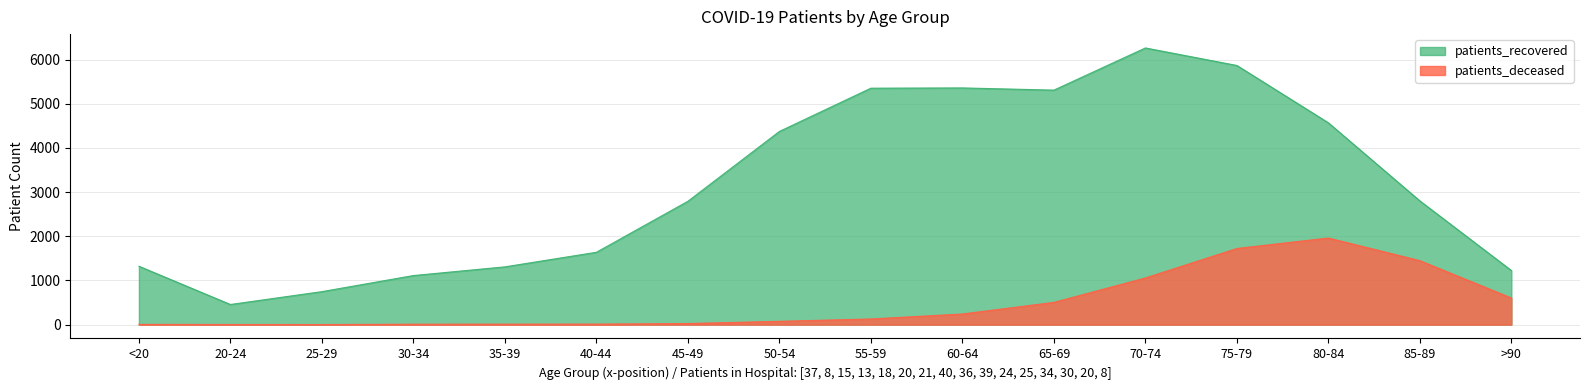

Is it true that patients_deceased equals 2714 at 75-79?

False